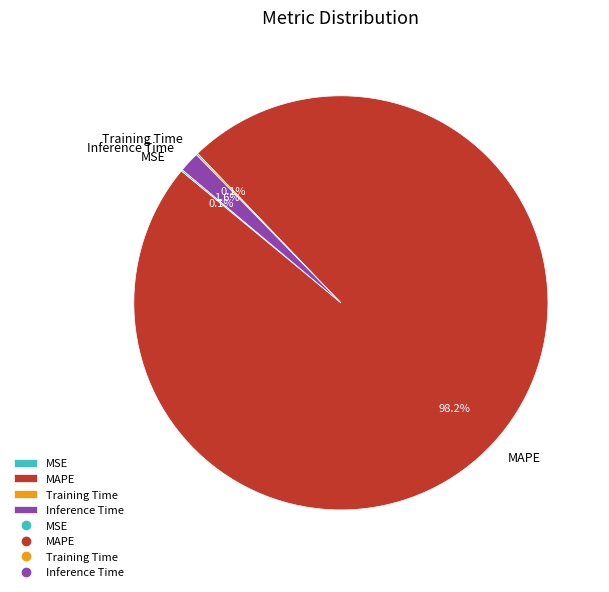

Between Inference Time and MAPE, which is larger?

MAPE